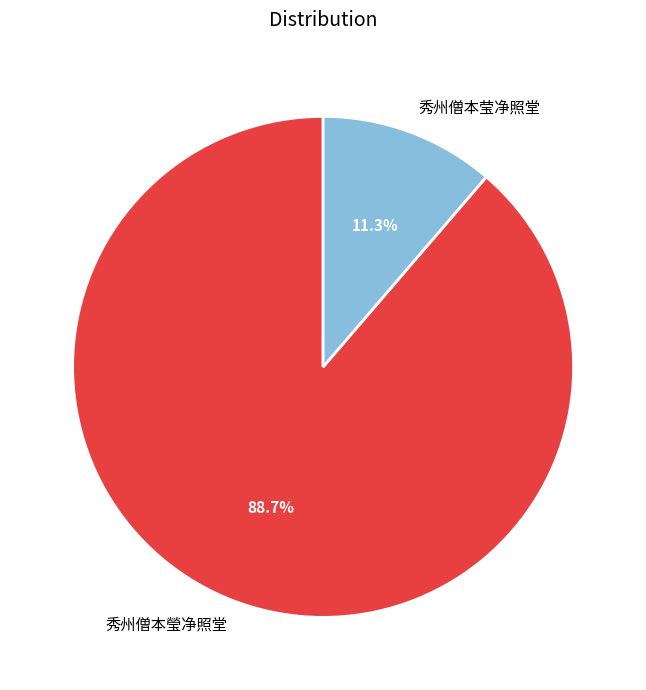

Rank the categories by value from lowest to highest.

秀州僧本莹净照堂, 秀州僧本瑩净照堂